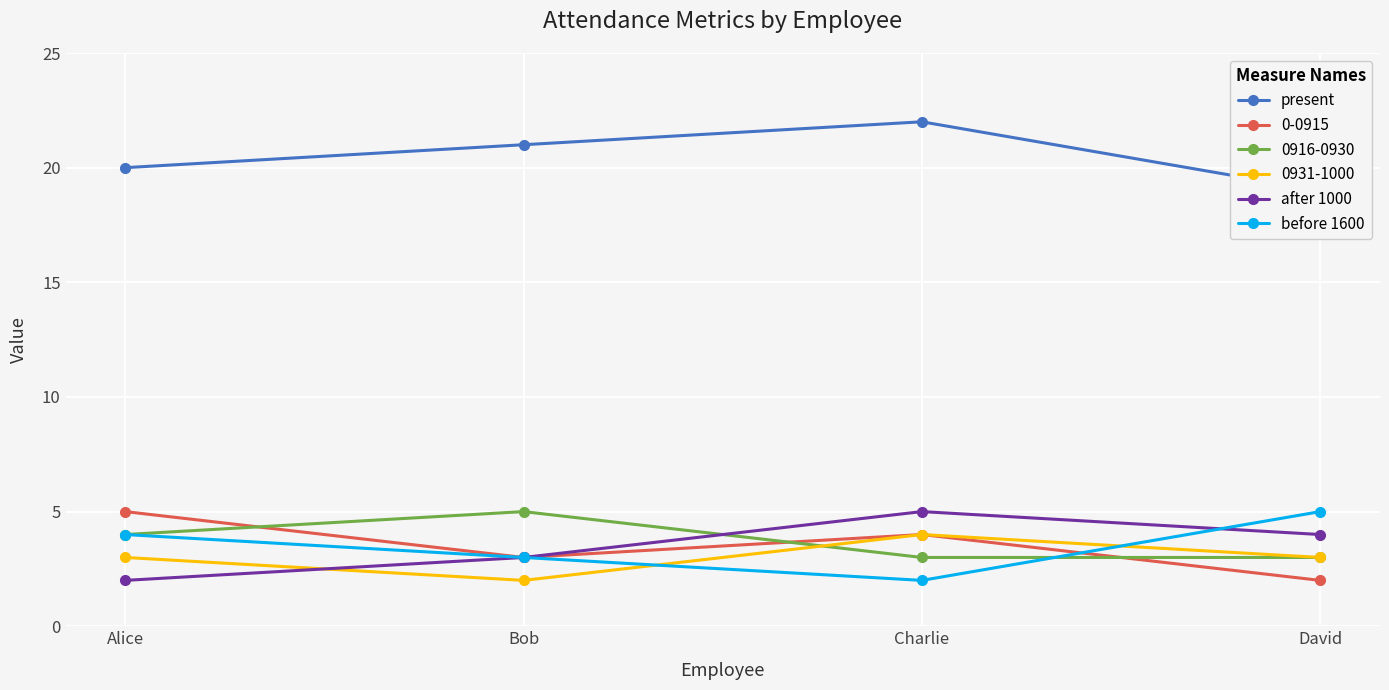

What is the difference between the second highest and second lowest values in the present series?

1